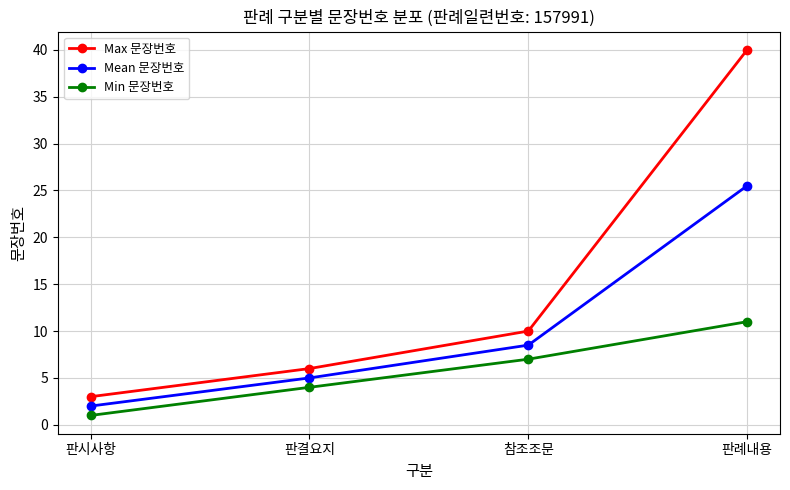

True or false: Max 문장번호 and Min 문장번호 intersect in this chart.

False